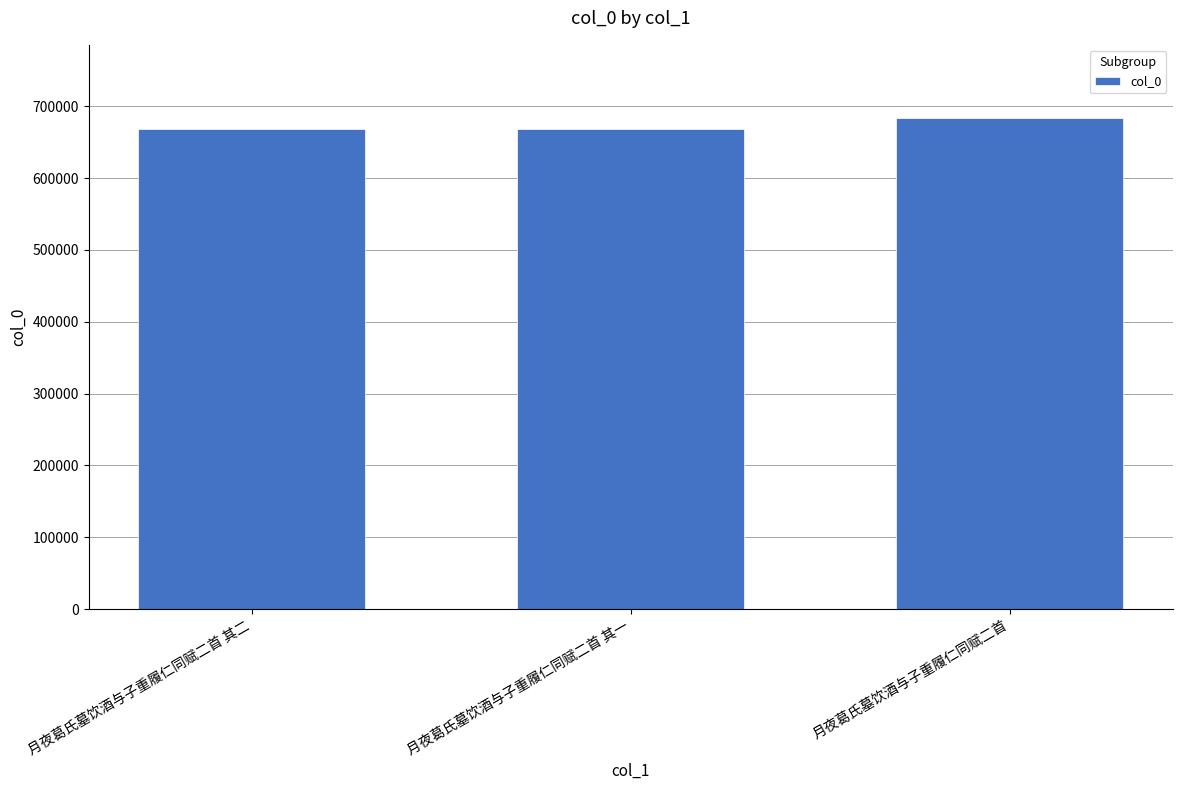

What is the ratio of the value at 月夜葛氏墓饮酒与子重履仁同赋二首 to the value at 月夜葛氏墓饮酒与子重履仁同赋二首 其一?

1.0